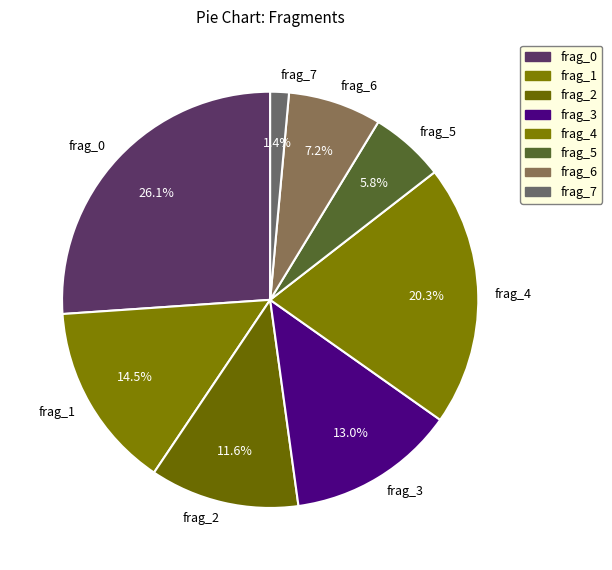

To the nearest percent, what is the combined percentage of frag_1 and frag_4?

35%